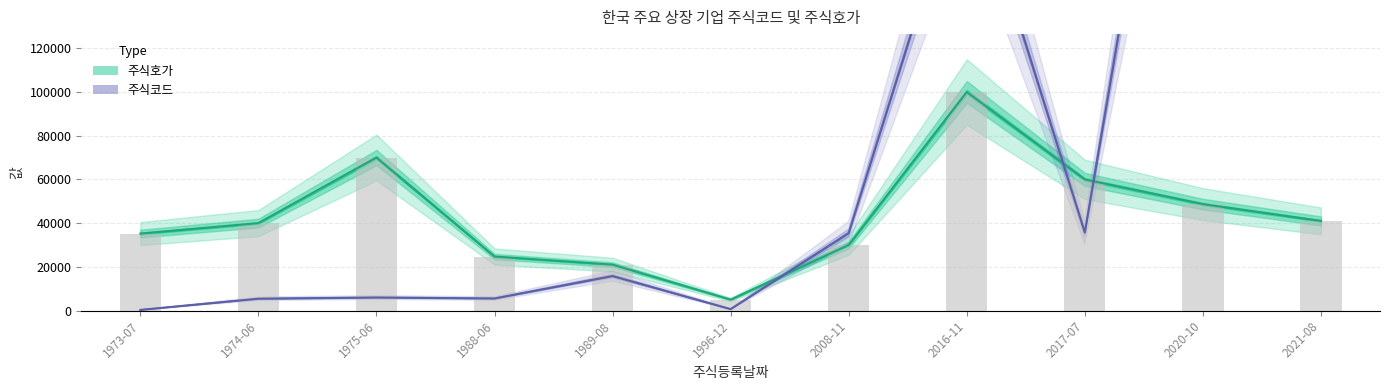

What is the minimum value for 주식코드?

270